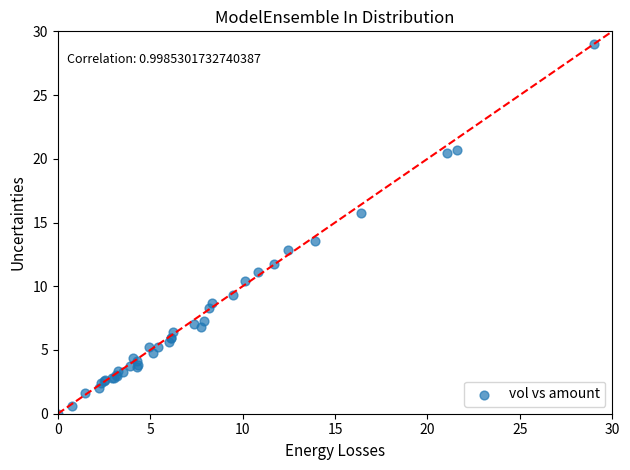

What Y value in the scatter plot is closest to 14?

13.5